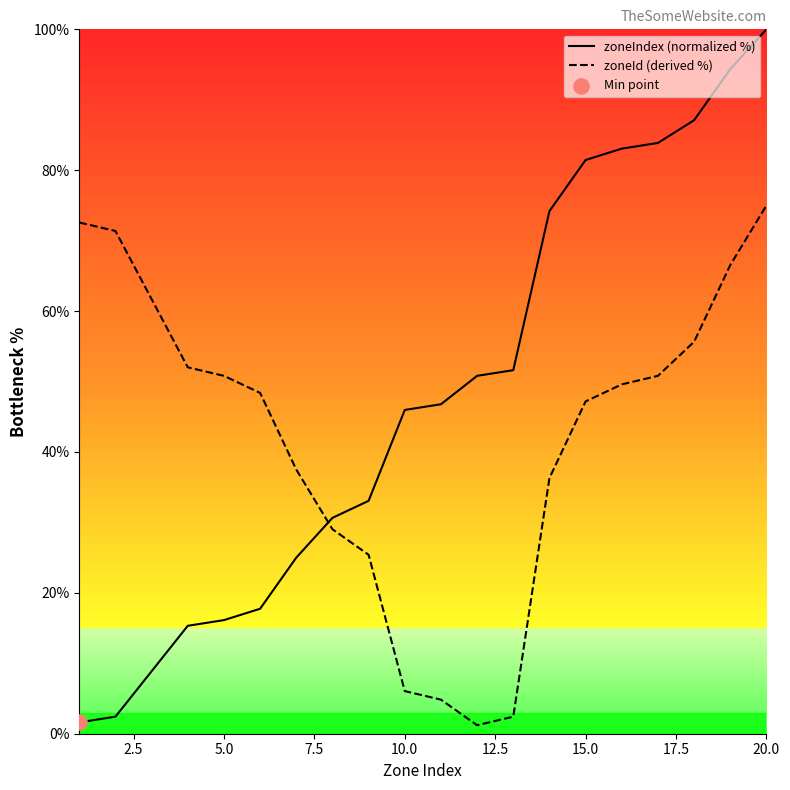

Which series has the largest total across all categories?

zoneIndex (normalized %)